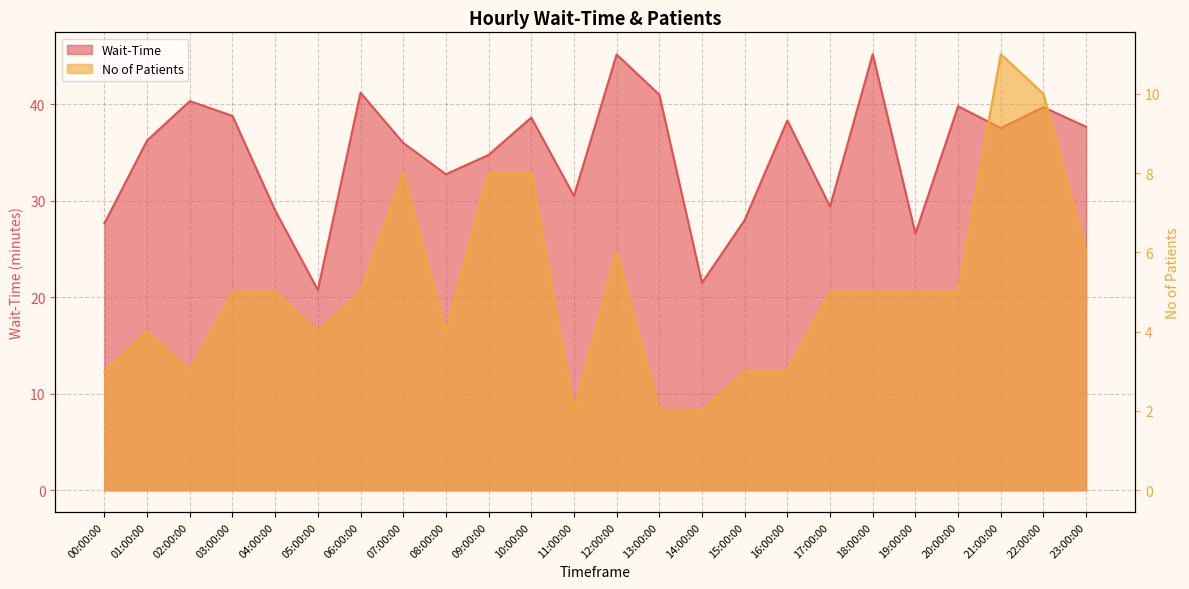

List the series in order of their overall mean, highest first.

Wait-Time, No of Patients